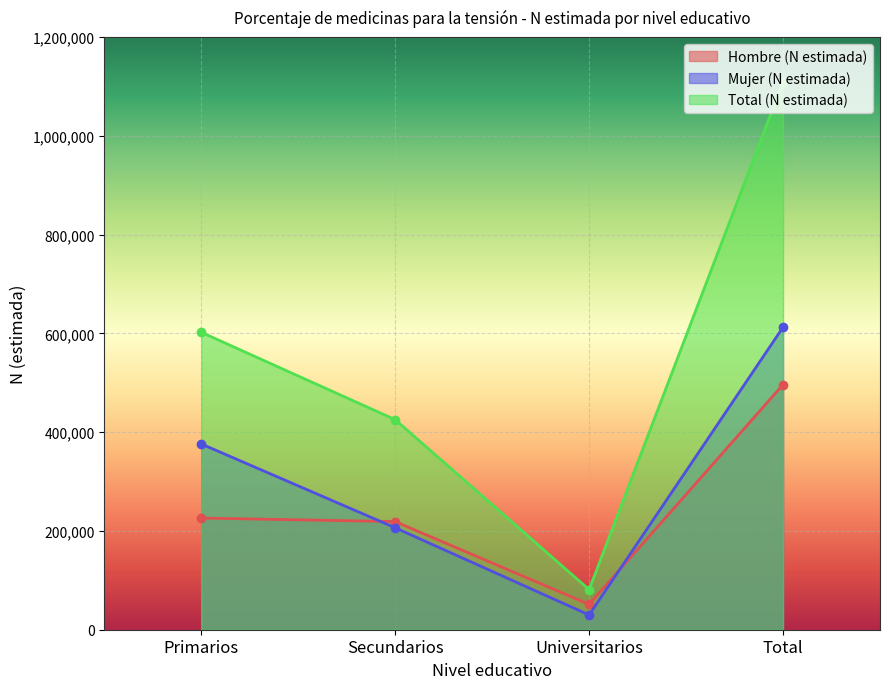

At which label does Hombre (N estimada) first exceed 226060?

Total